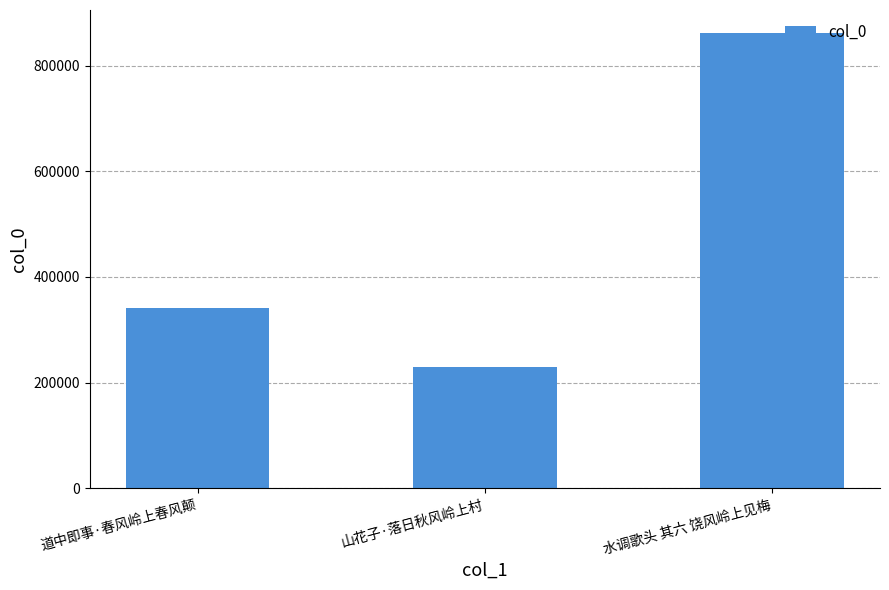

Rank the categories by value from highest to lowest.

水调歌头 其六 饶风岭上见梅, 道中即事·春风岭上春风颠, 山花子·落日秋风岭上村